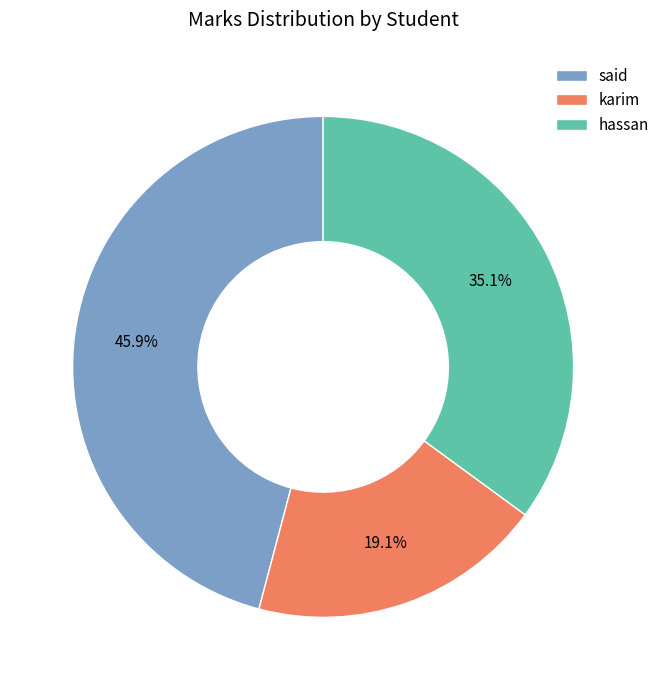

What percentage do said and hassan together represent?

80.9%